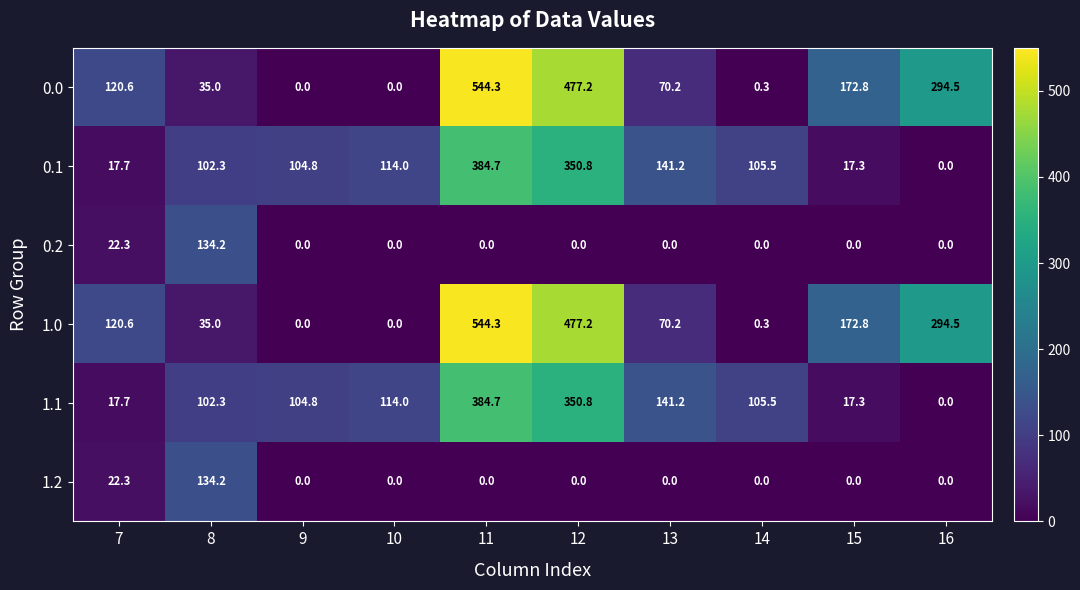

Where does the 0.1 series first go above 105?

10